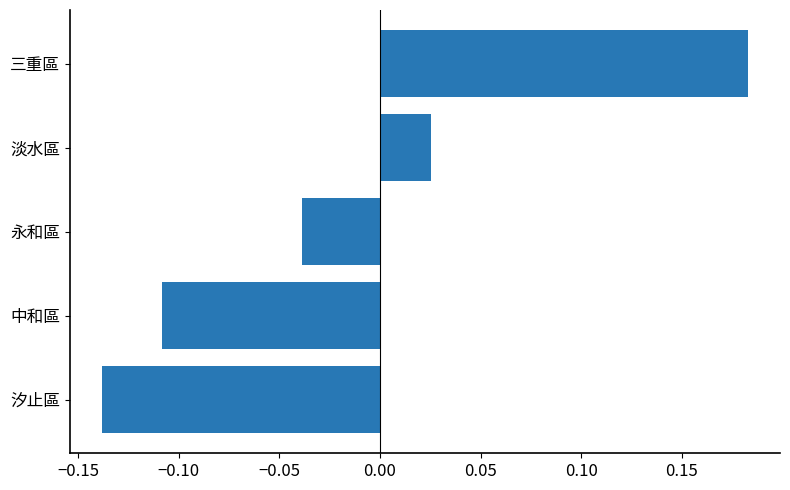

True or false: the data shows -0.2 at 汐止區.

False